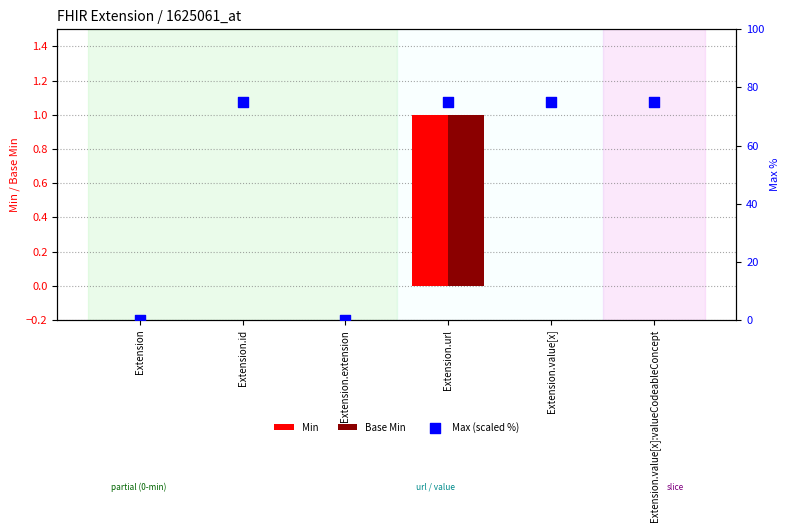

At how many categories does at least one series exceed 17?

4